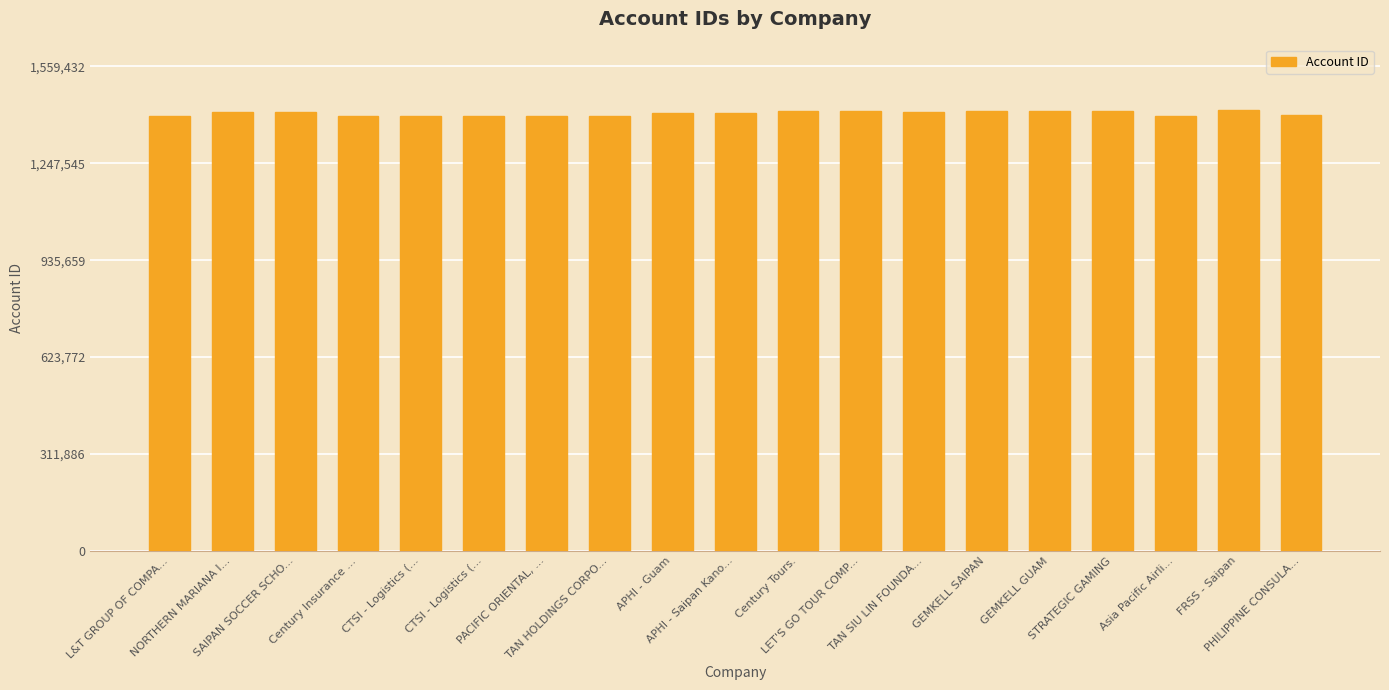

Are the bars horizontal?

No